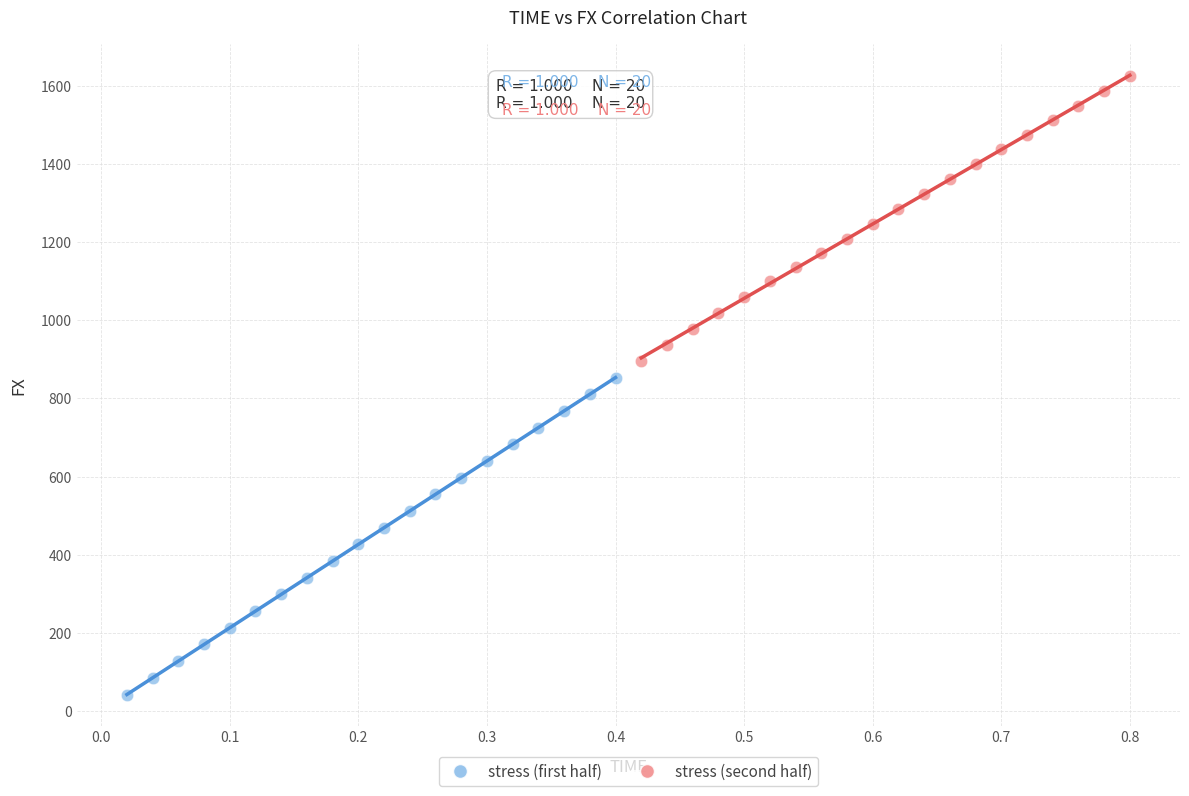

What are all the series names shown in the legend?

stress (first half), stress (second half)